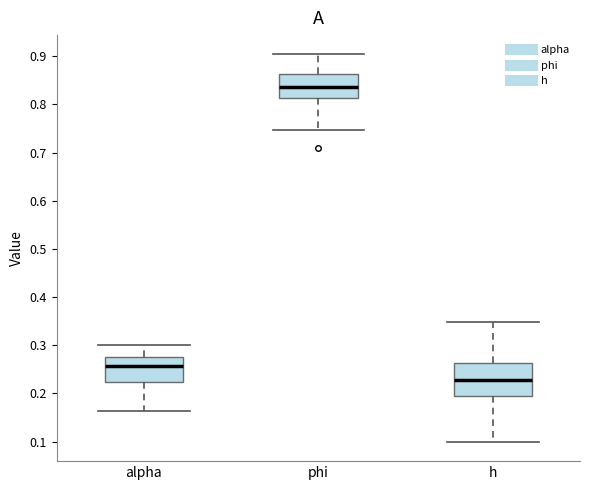

Reading left to right, read every box against the y-axis: the position of its median line, the range the box covers, and the ends of its whiskers. The values are not printed on the chart, so give them approximately, as read against the axis.

alpha: median 0.26, box 0.22 to 0.28, whiskers 0.16 to 0.30
phi: median 0.84, box 0.81 to 0.86, whiskers 0.75 to 0.90
h: median 0.23, box 0.19 to 0.26, whiskers 0.10 to 0.35